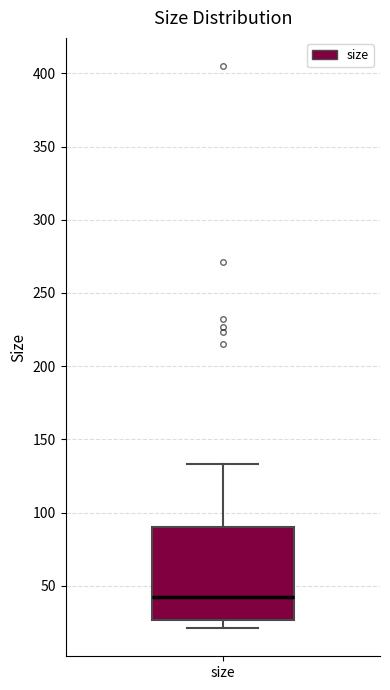

Transcribe this box plot: give where the median line is, the range the box spans, and where the two whiskers end, as read against the y-axis. The values are not printed on the chart, so give them approximately, as read against the axis.

median 40, box 25 to 90, whiskers 20 to 135